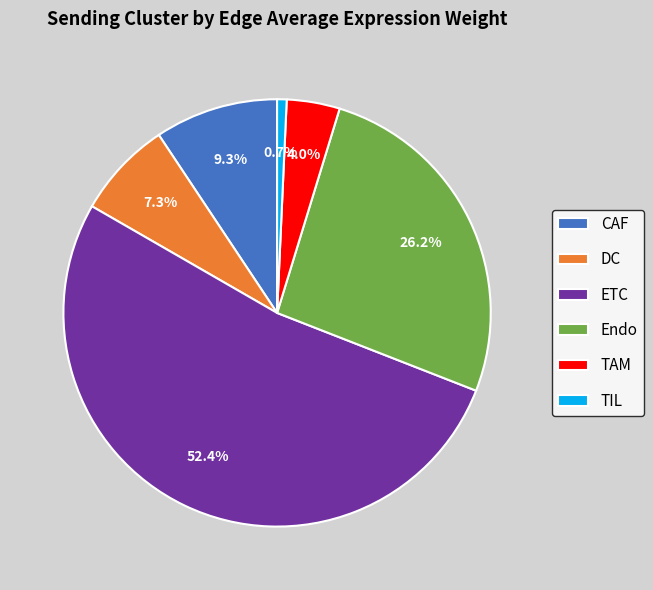

Combined, do ETC and Endo account for over 50%?

Yes